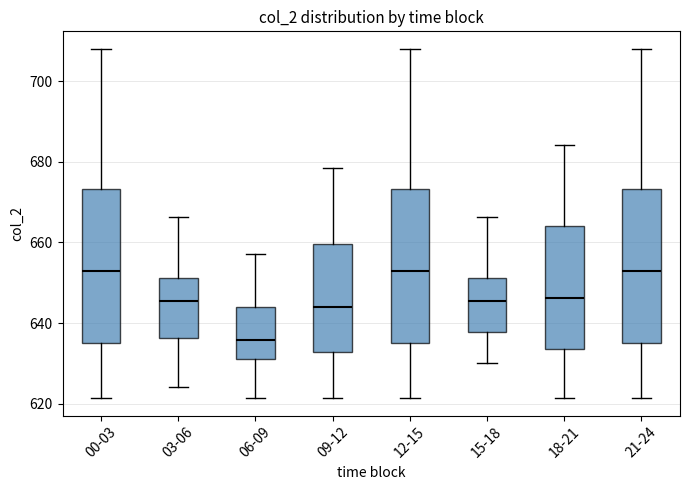

Reading left to right, transcribe this box plot: for each box, give where its median line is, the range the box spans, and where its two whiskers end, as read against the y-axis. The values are not printed on the chart, so give them approximately, as read against the axis.

00-03: median 652, box 634 to 674, whiskers 622 to 708
03-06: median 646, box 636 to 652, whiskers 624 to 666
06-09: median 636, box 630 to 644, whiskers 622 to 658
09-12: median 644, box 632 to 660, whiskers 622 to 678
12-15: median 652, box 634 to 674, whiskers 622 to 708
15-18: median 646, box 638 to 652, whiskers 630 to 666
18-21: median 646, box 634 to 664, whiskers 622 to 684
21-24: median 652, box 634 to 674, whiskers 622 to 708